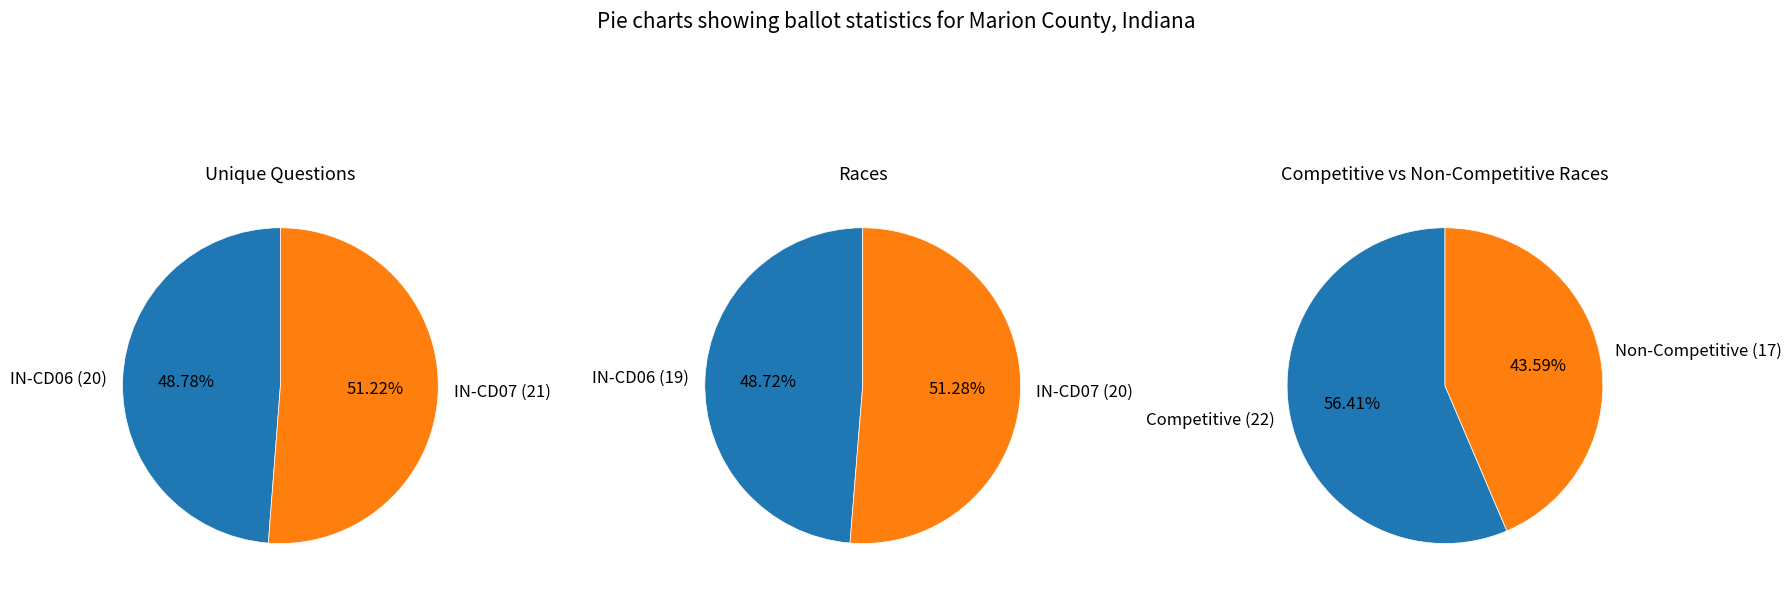

Count the number of slices in the pie.

2